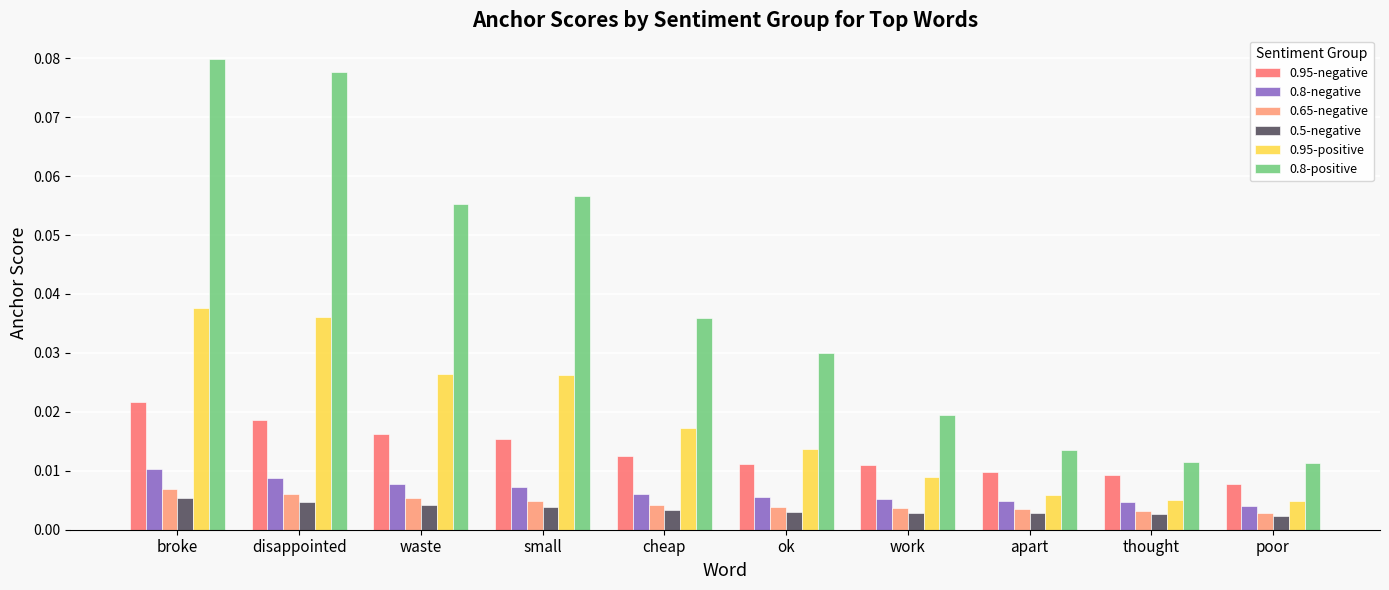

Rank the series by their maximum value, from lowest to highest.

0.5-negative, 0.65-negative, 0.8-negative, 0.95-negative, 0.95-positive, 0.8-positive